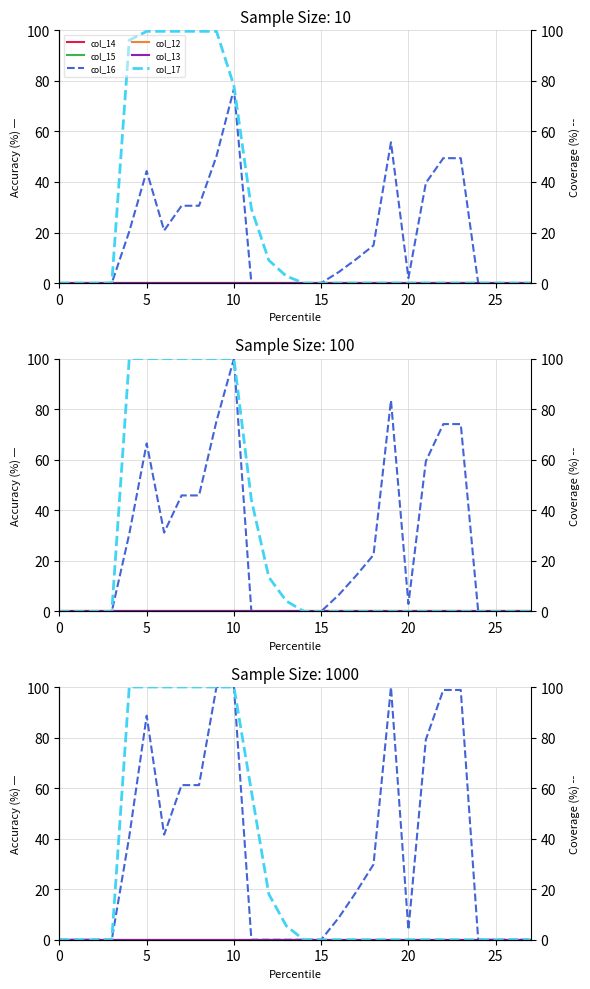

How many data points does each series have?

28